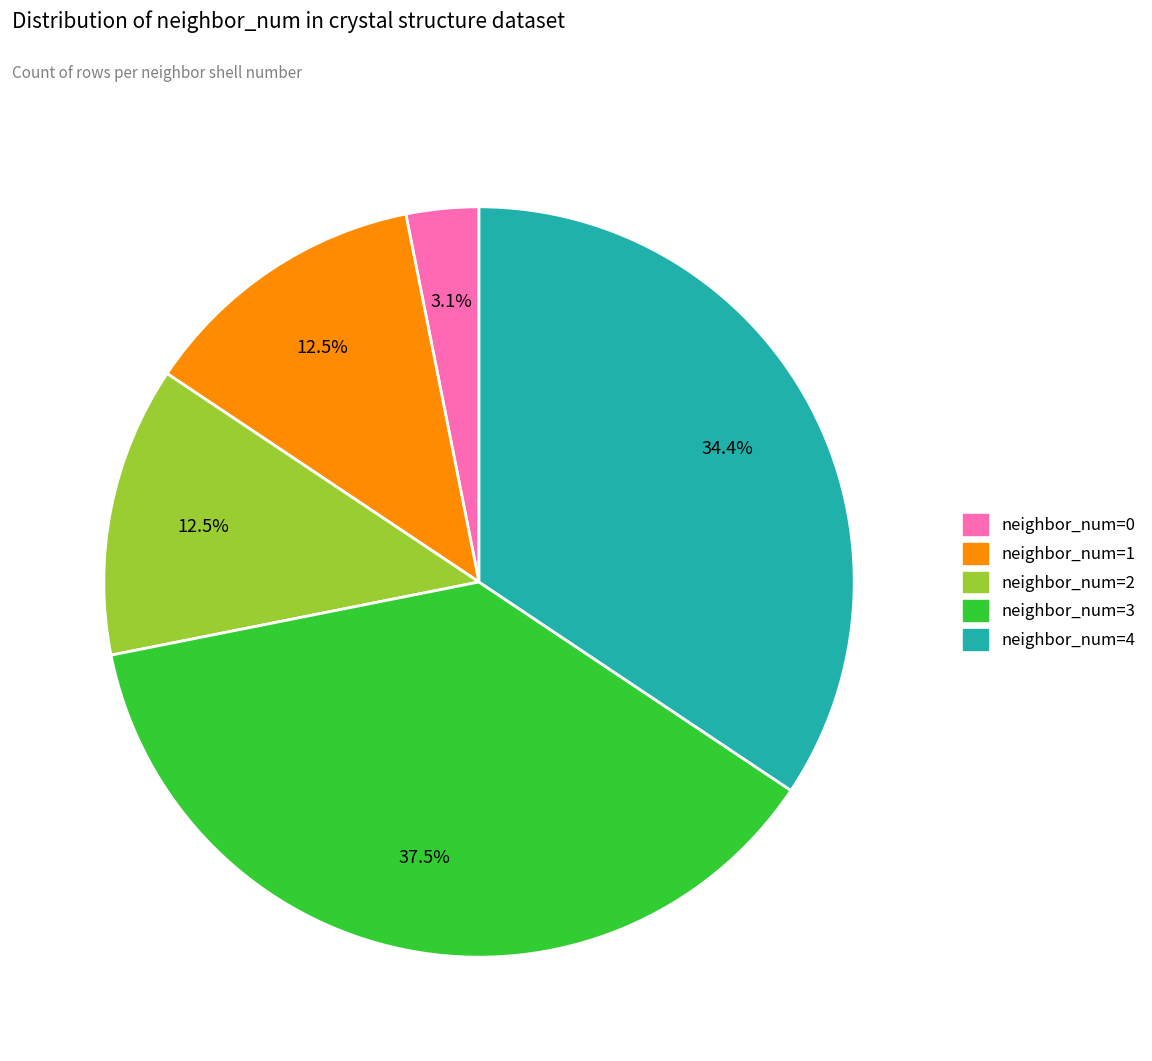

Is there a majority slice in this chart?

No